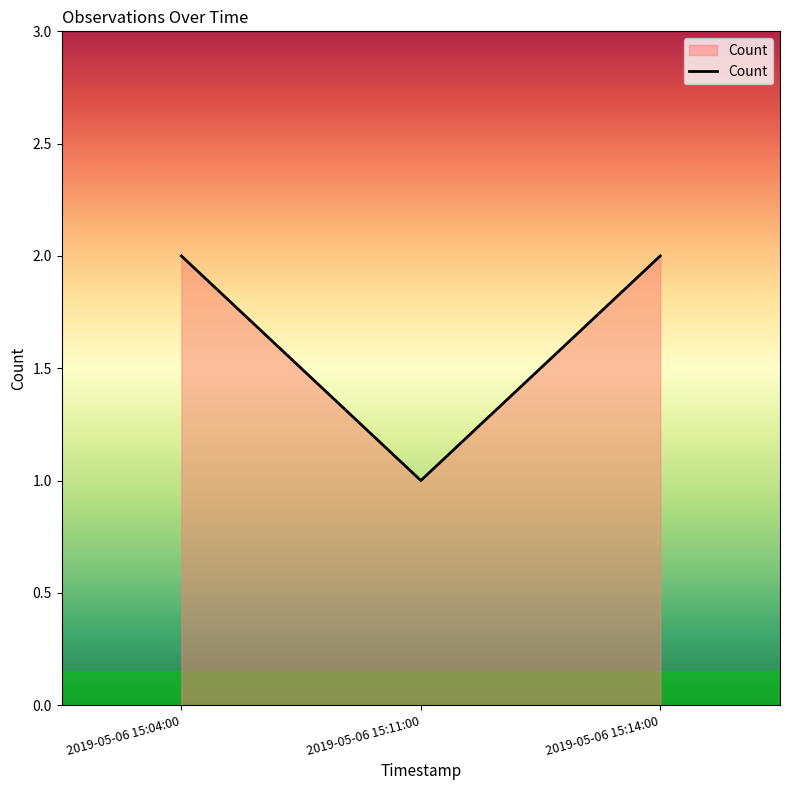

The chart shows a value of 2 at 2019-05-06 15:04:00. True or false?

True